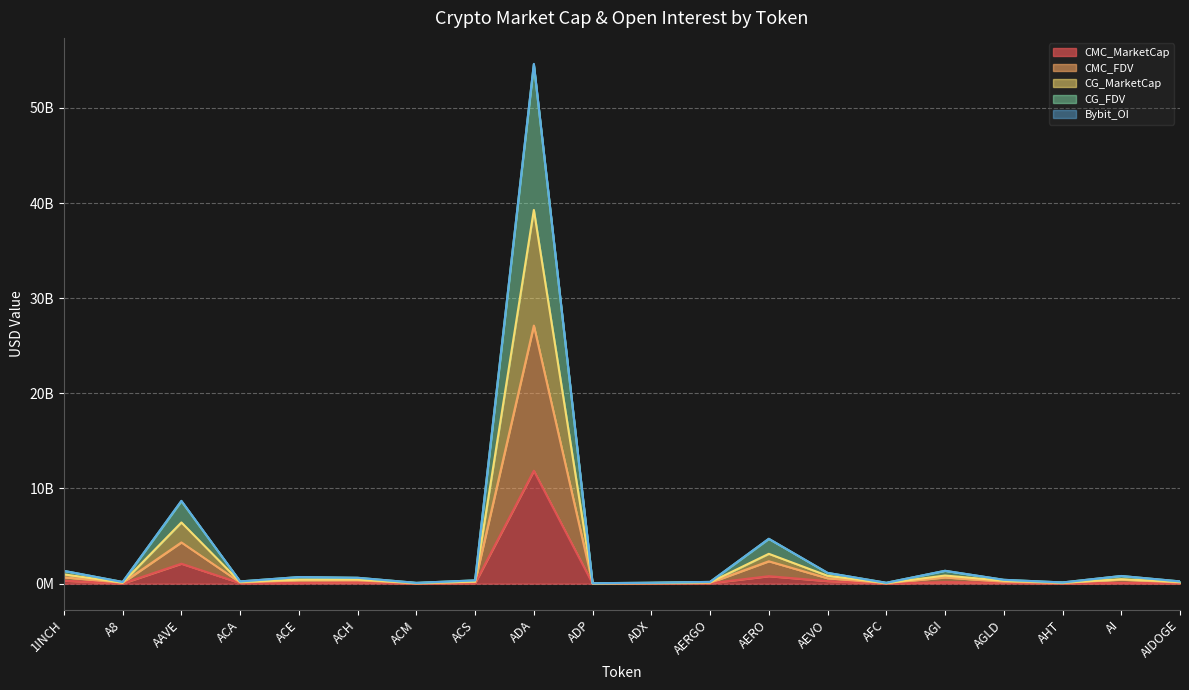

In CG_FDV, how many points are lower than both neighbors (excluding endpoints)?

6